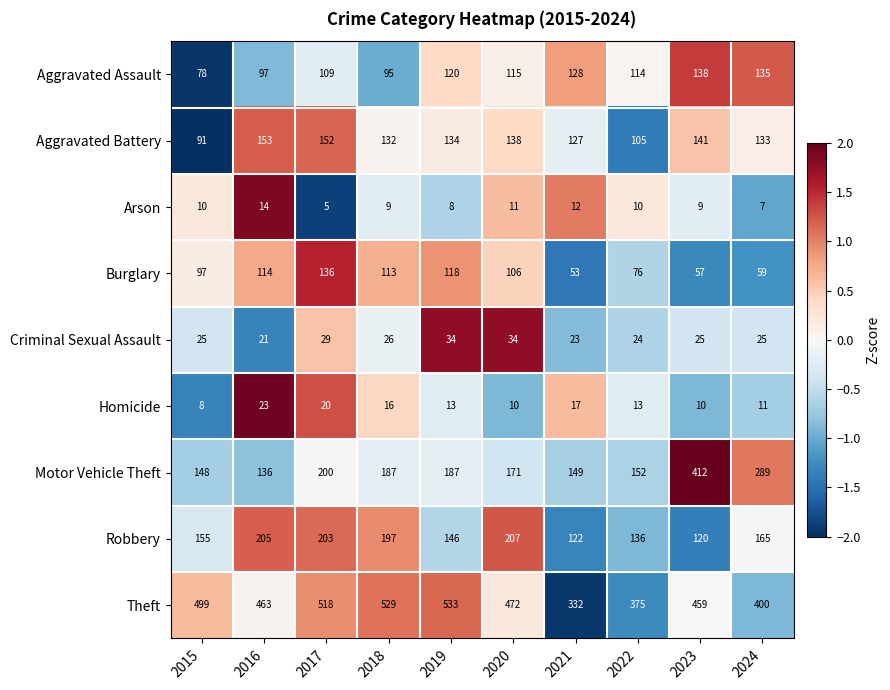

Is the value of Motor Vehicle Theft at 2018 greater than the value of Burglary at 2016?

Yes